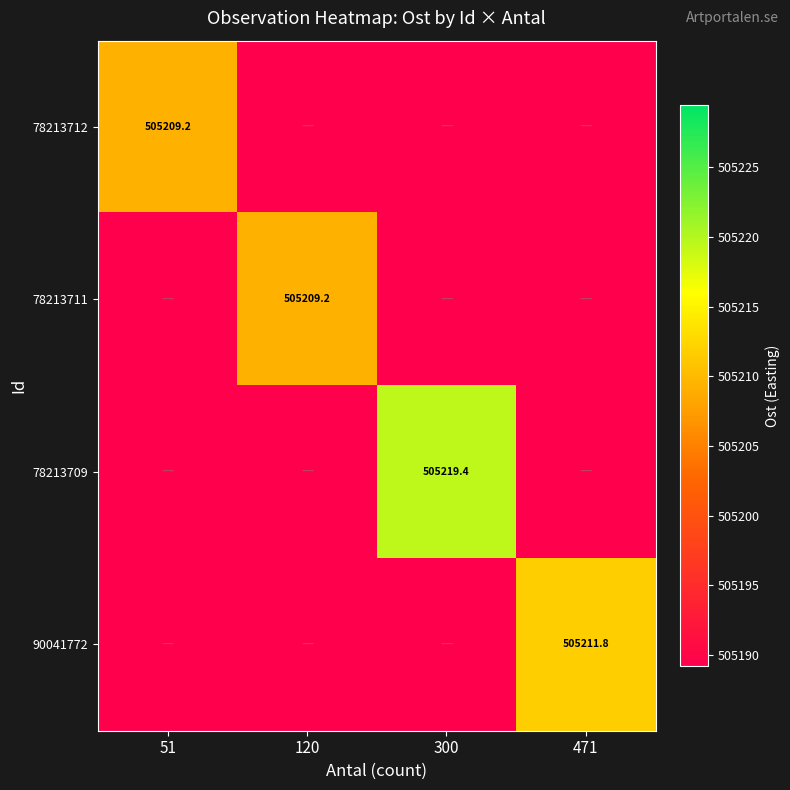

At how many categories does at least one series exceed 505202?

4